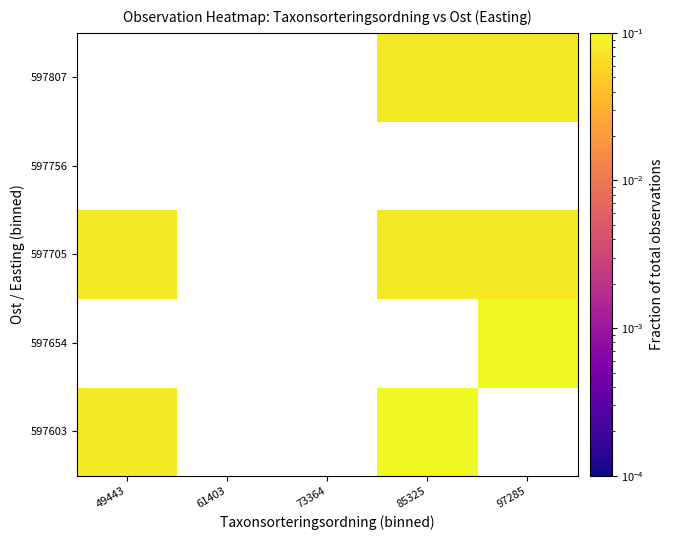

What is the lowest value of the 597603 series?

0.1